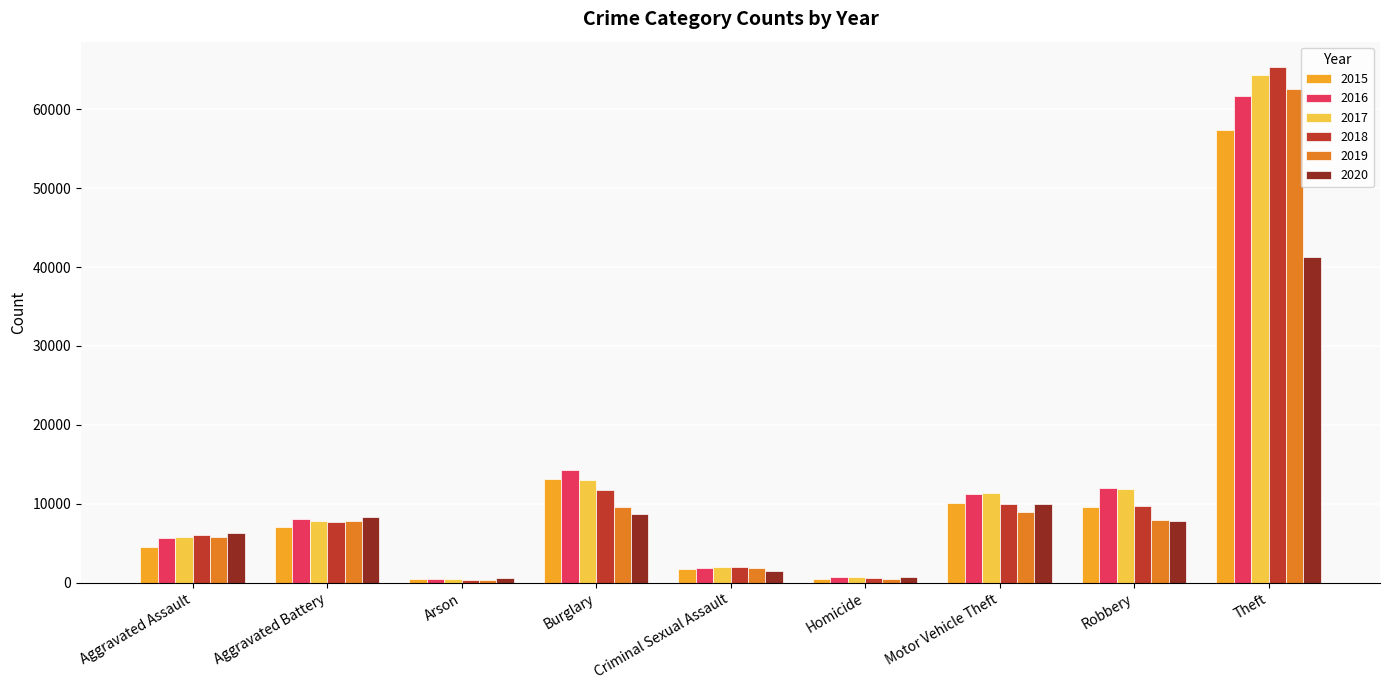

What is the difference between the maximum and minimum values in the 2018 series?

64913